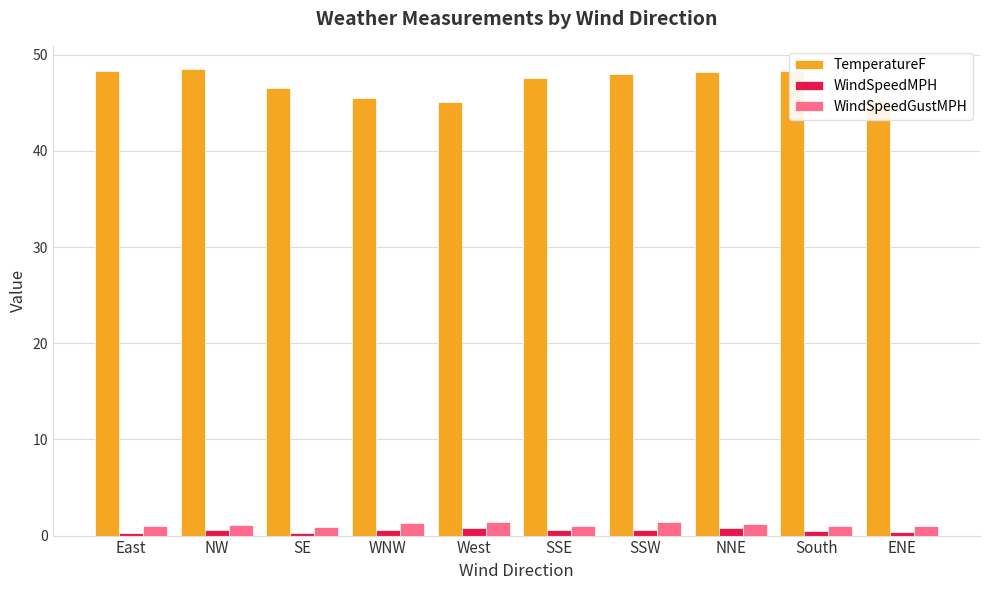

What is the maximum value for WindSpeedGustMPH?

1.4